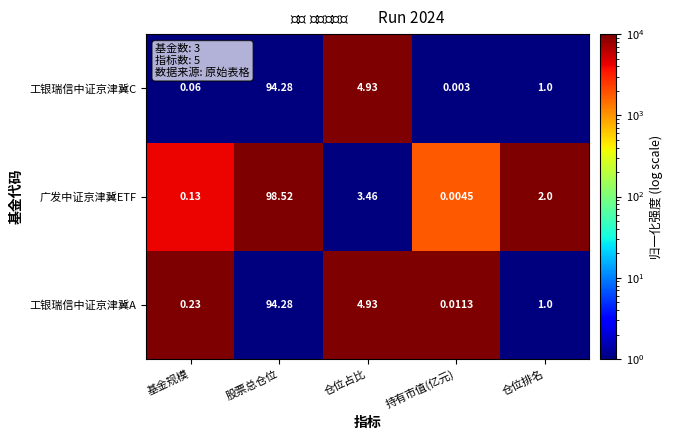

How many distinct data groups are displayed?

3